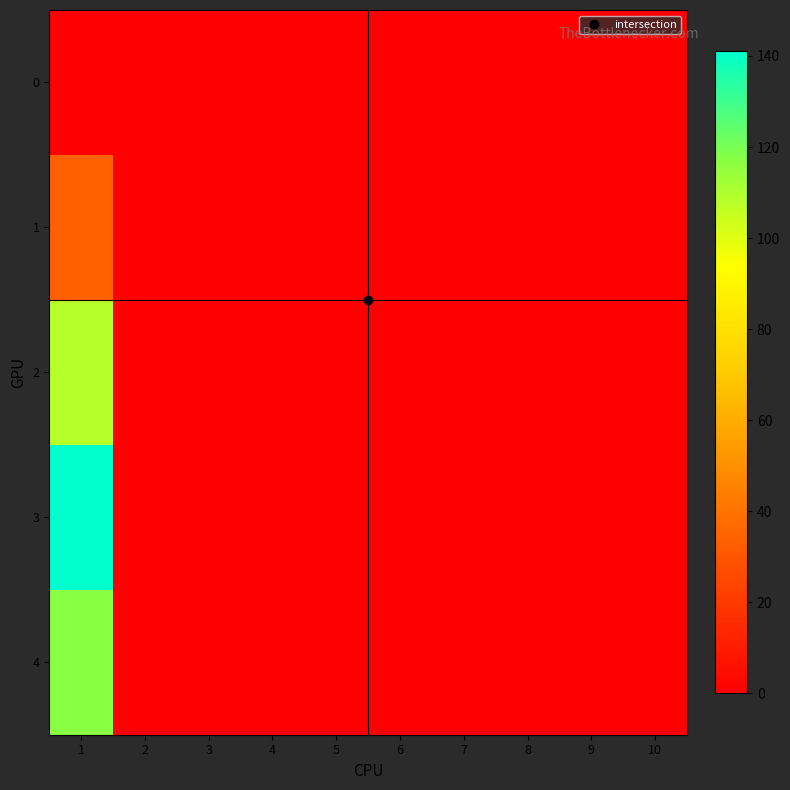

Rank the series at 6 from lowest to highest value.

0, 1, 2, 3, 4